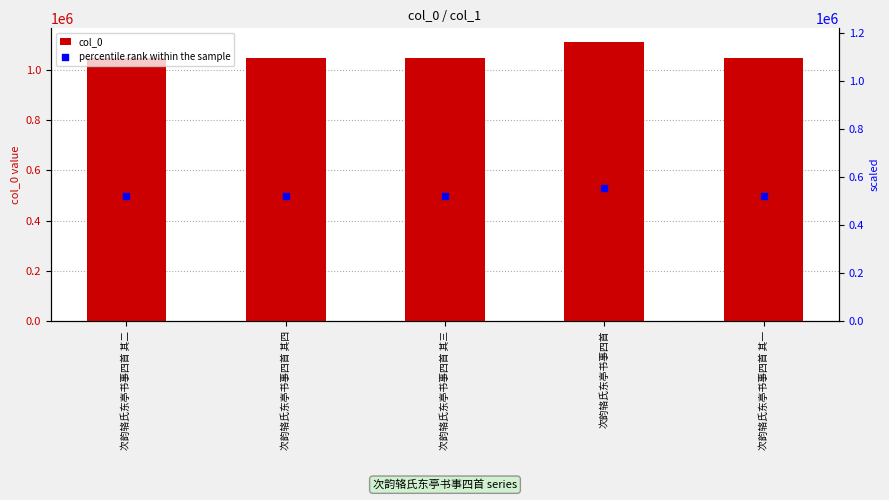

At how many categories does at least one series exceed 934832?

5